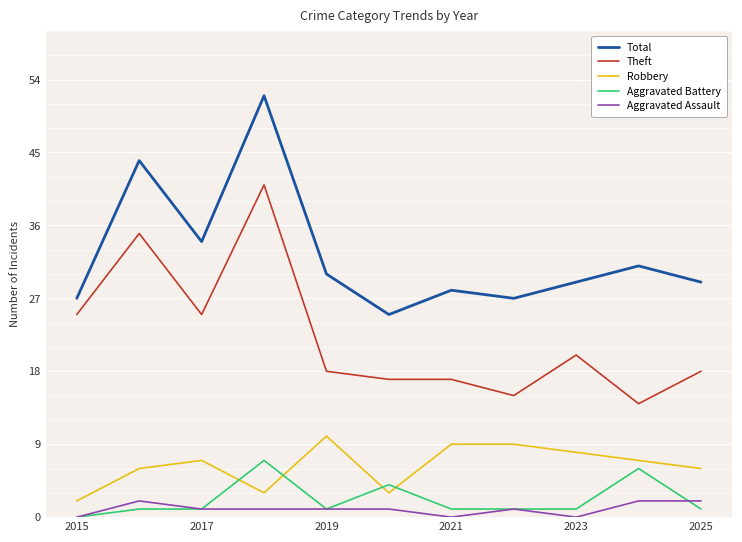

After their last crossing, which series has the higher values: Aggravated Battery or Aggravated Assault?

Aggravated Assault